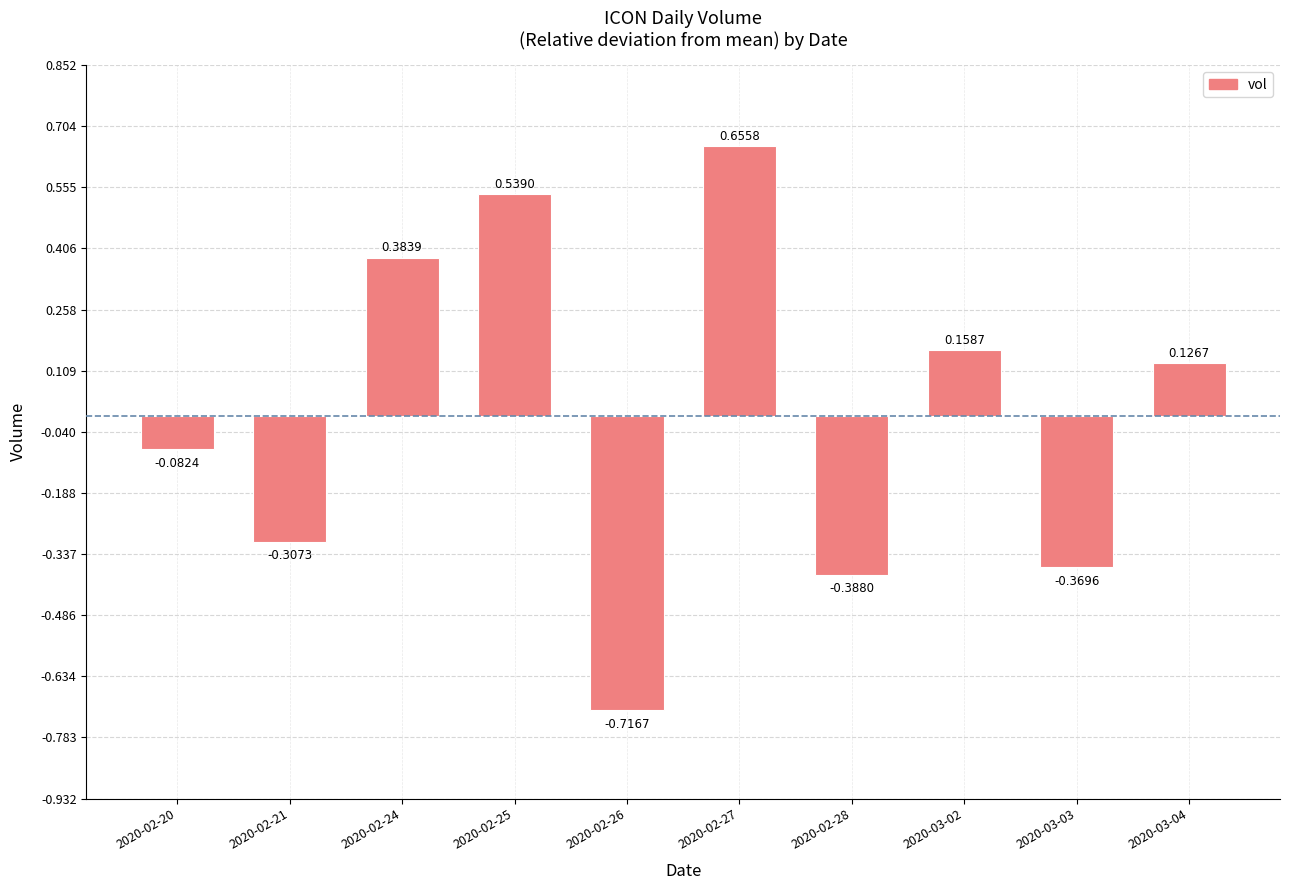

List the labels in order of value, smallest first.

2020-02-26, 2020-02-28, 2020-03-03, 2020-02-21, 2020-02-20, 2020-03-04, 2020-03-02, 2020-02-24, 2020-02-25, 2020-02-27